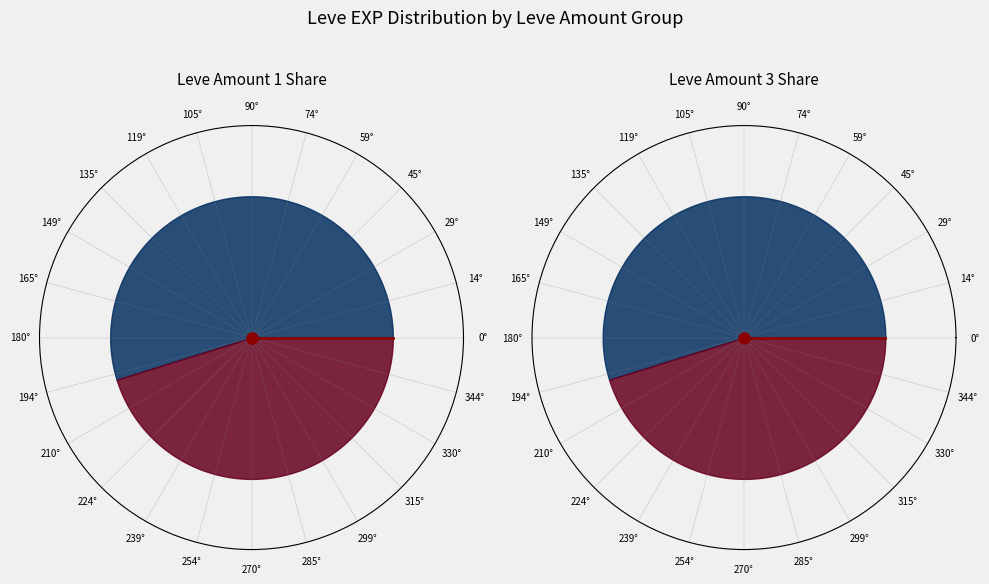

Is it true that 1 is 1% of the pie?

False